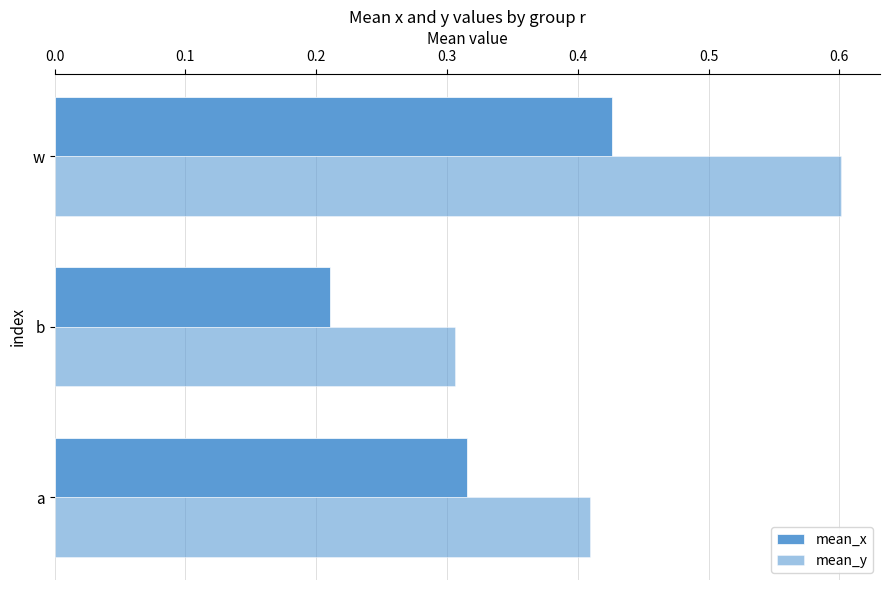

How many series are shown in this chart?

2